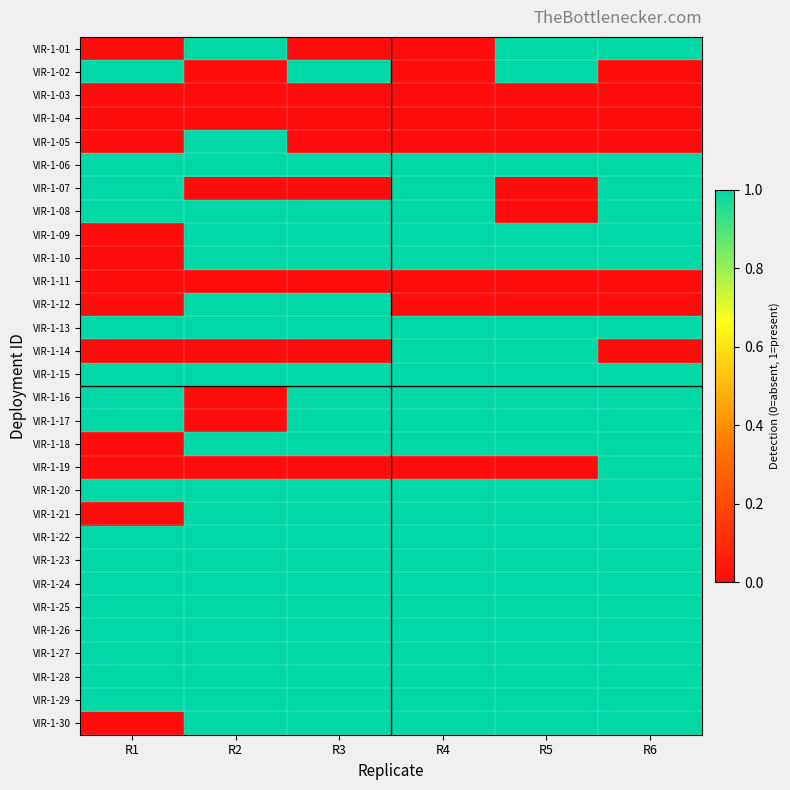

Reading left to right, list all the values displayed in this chart.

VIR-1-01: R1=0	R2=1	R3=0	R4=0	R5=1	R6=1
VIR-1-02: R1=1	R2=0	R3=1	R4=0	R5=1	R6=0
VIR-1-03: R1=0	R2=0	R3=0	R4=0	R5=0	R6=0
VIR-1-04: R1=0	R2=0	R3=0	R4=0	R5=0	R6=0
VIR-1-05: R1=0	R2=1	R3=0	R4=0	R5=0	R6=0
VIR-1-06: R1=1	R2=1	R3=1	R4=1	R5=1	R6=1
VIR-1-07: R1=1	R2=0	R3=0	R4=1	R5=0	R6=1
VIR-1-08: R1=1	R2=1	R3=1	R4=1	R5=0	R6=1
VIR-1-09: R1=0	R2=1	R3=1	R4=1	R5=1	R6=1
VIR-1-10: R1=0	R2=1	R3=1	R4=1	R5=1	R6=1
VIR-1-11: R1=0	R2=0	R3=0	R4=0	R5=0	R6=0
VIR-1-12: R1=0	R2=1	R3=1	R4=0	R5=0	R6=0
VIR-1-13: R1=1	R2=1	R3=1	R4=1	R5=1	R6=1
VIR-1-14: R1=0	R2=0	R3=0	R4=1	R5=1	R6=0
VIR-1-15: R1=1	R2=1	R3=1	R4=1	R5=1	R6=1
VIR-1-16: R1=1	R2=0	R3=1	R4=1	R5=1	R6=1
VIR-1-17: R1=1	R2=0	R3=1	R4=1	R5=1	R6=1
VIR-1-18: R1=0	R2=1	R3=1	R4=1	R5=1	R6=1
VIR-1-19: R1=0	R2=0	R3=0	R4=0	R5=0	R6=1
VIR-1-20: R1=1	R2=1	R3=1	R4=1	R5=1	R6=1
VIR-1-21: R1=0	R2=1	R3=1	R4=1	R5=1	R6=1
VIR-1-22: R1=1	R2=1	R3=1	R4=1	R5=1	R6=1
VIR-1-23: R1=1	R2=1	R3=1	R4=1	R5=1	R6=1
VIR-1-24: R1=1	R2=1	R3=1	R4=1	R5=1	R6=1
VIR-1-25: R1=1	R2=1	R3=1	R4=1	R5=1	R6=1
VIR-1-26: R1=1	R2=1	R3=1	R4=1	R5=1	R6=1
VIR-1-27: R1=1	R2=1	R3=1	R4=1	R5=1	R6=1
VIR-1-28: R1=1	R2=1	R3=1	R4=1	R5=1	R6=1
VIR-1-29: R1=1	R2=1	R3=1	R4=1	R5=1	R6=1
VIR-1-30: R1=0	R2=1	R3=1	R4=1	R5=1	R6=1